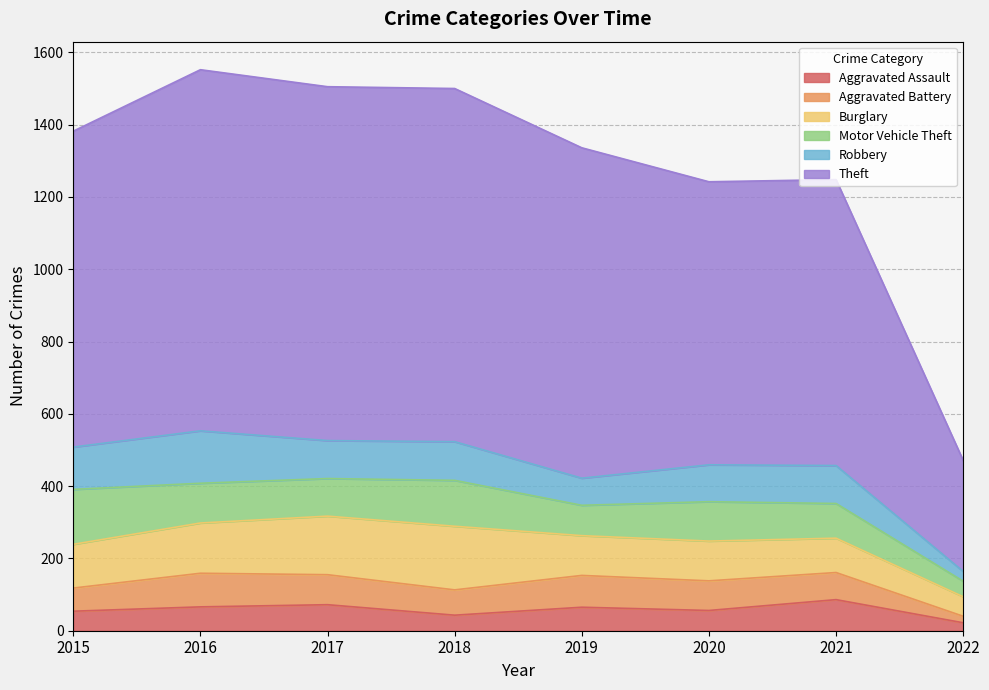

At which label does Theft first exceed 914?

2016